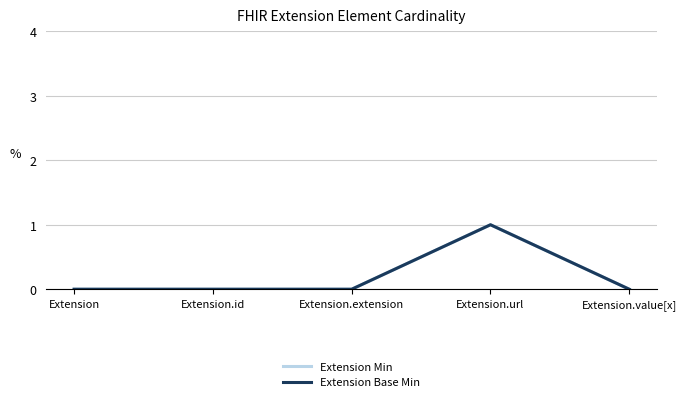

Does the chart have visible grid lines?

Yes